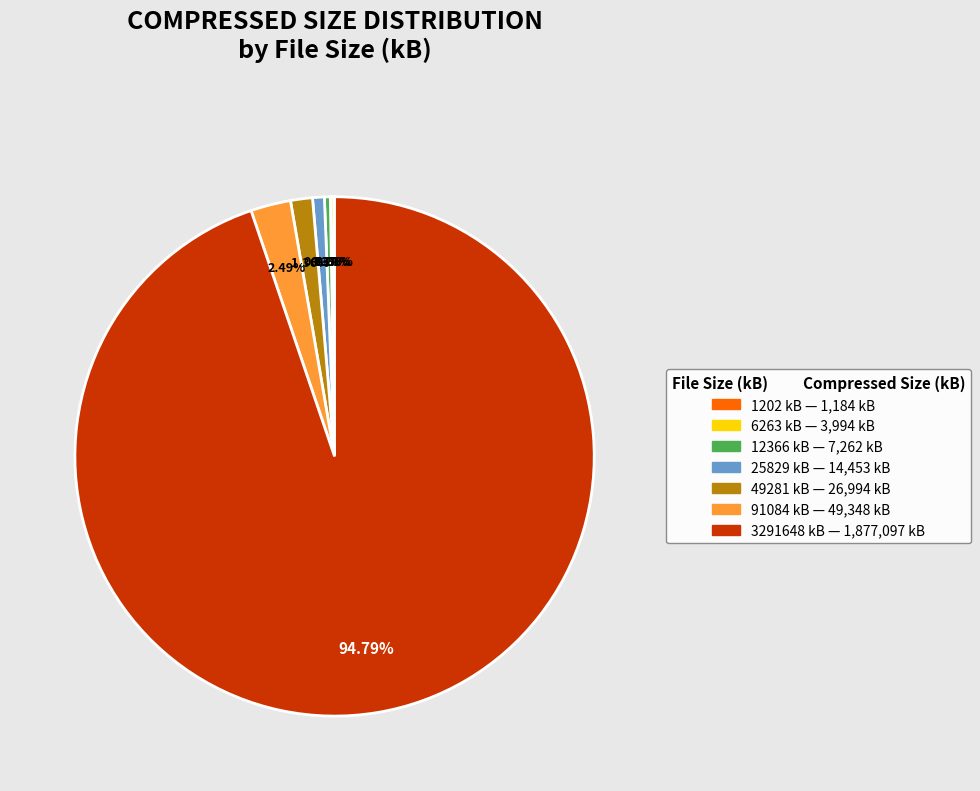

Which category has the biggest portion of the pie?

3291648